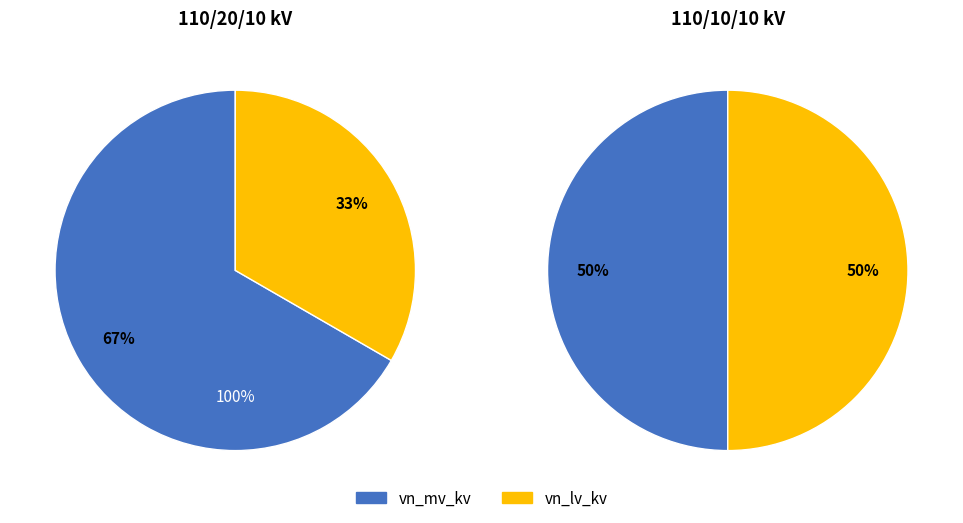

To the nearest percent, what is the average slice percentage?

50%